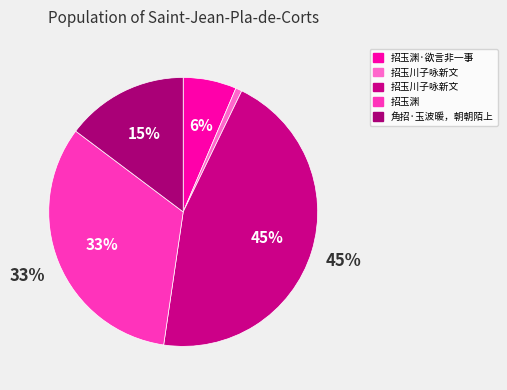

To the nearest percent, what is the average slice percentage?

20%